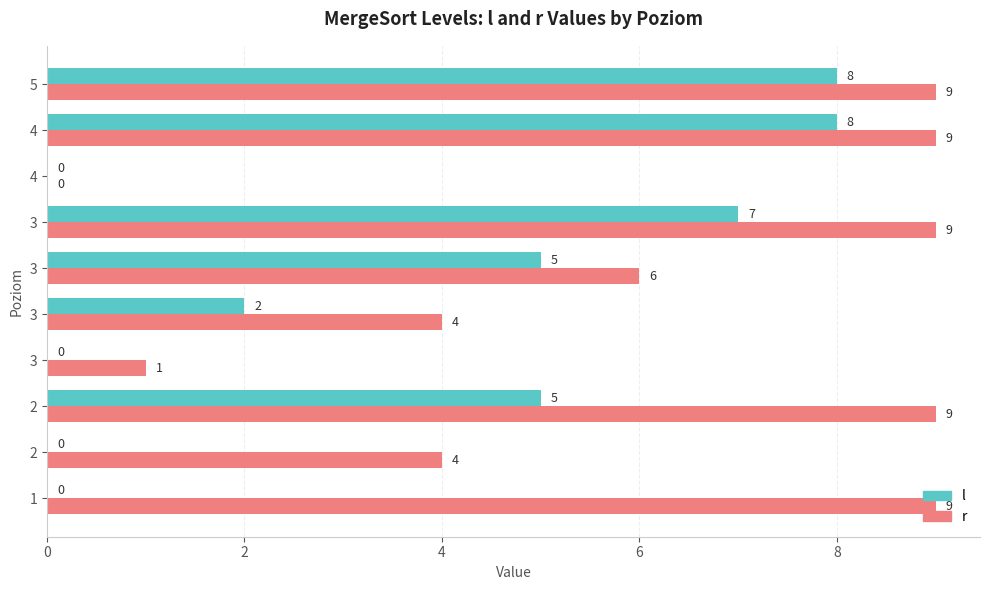

How many values in l are above zero?

6